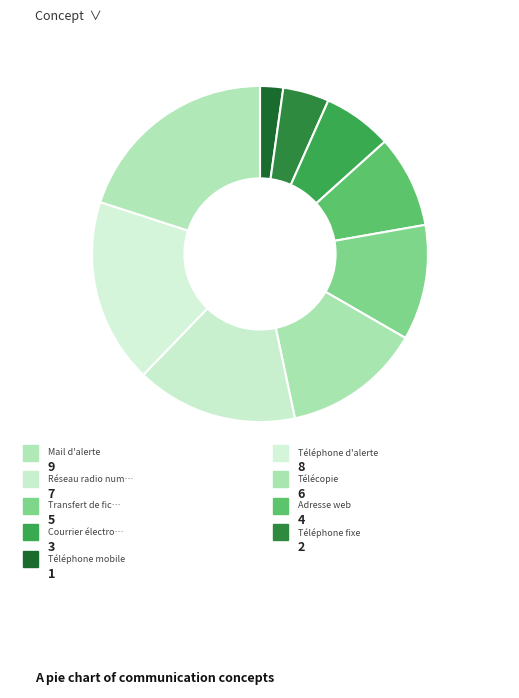

Which category has the smallest portion of the pie?

Téléphone mobile